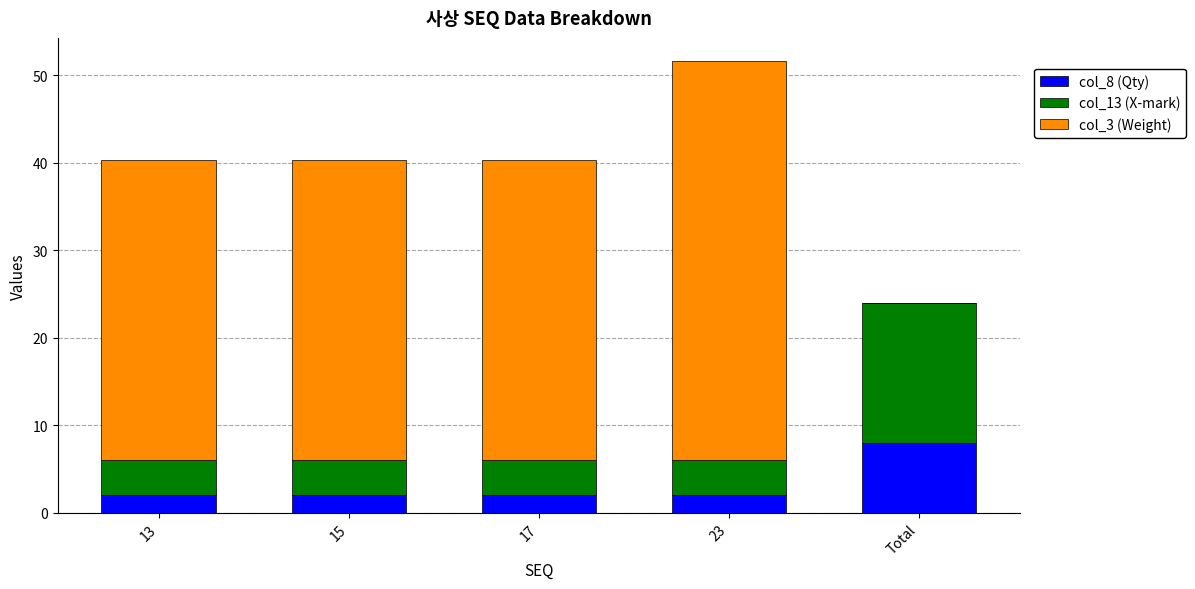

At which category is the sum across all series the highest?

23